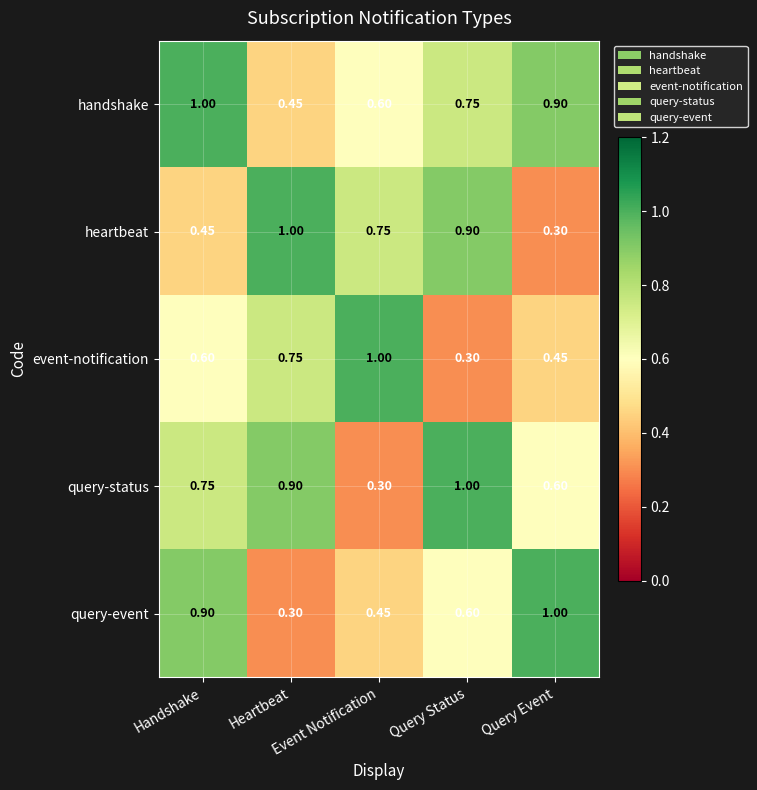

Rank the series by their average value, from highest to lowest.

handshake, query-status, heartbeat, query-event, event-notification